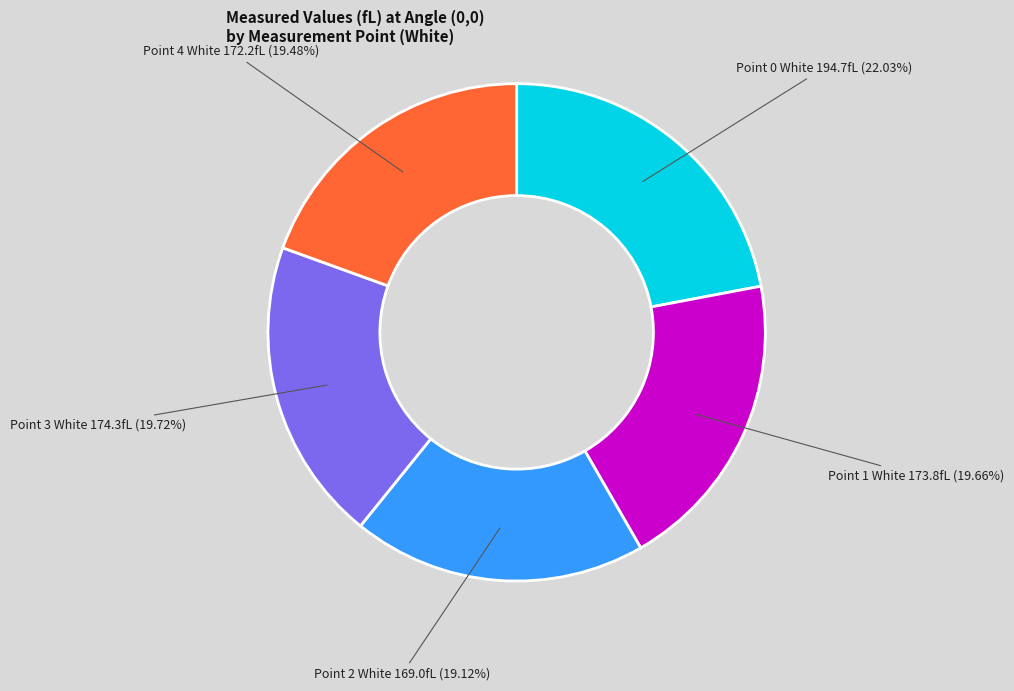

Does any single category account for the majority?

No